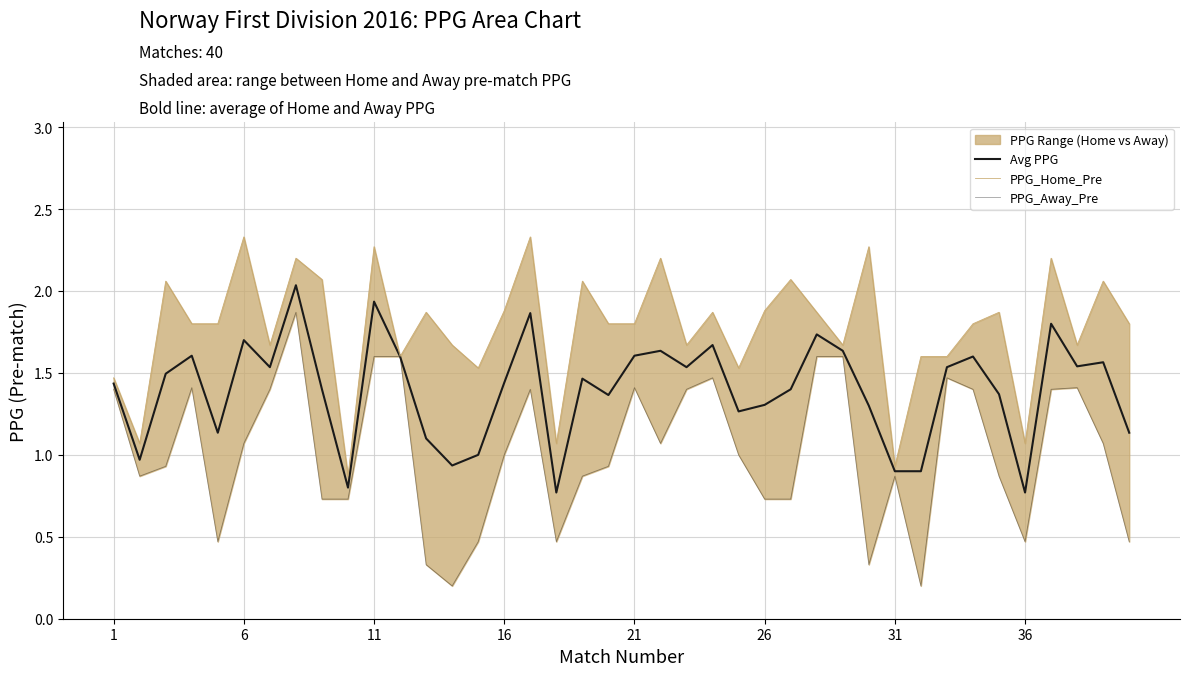

What is the maximum value shown in the chart?

2.3